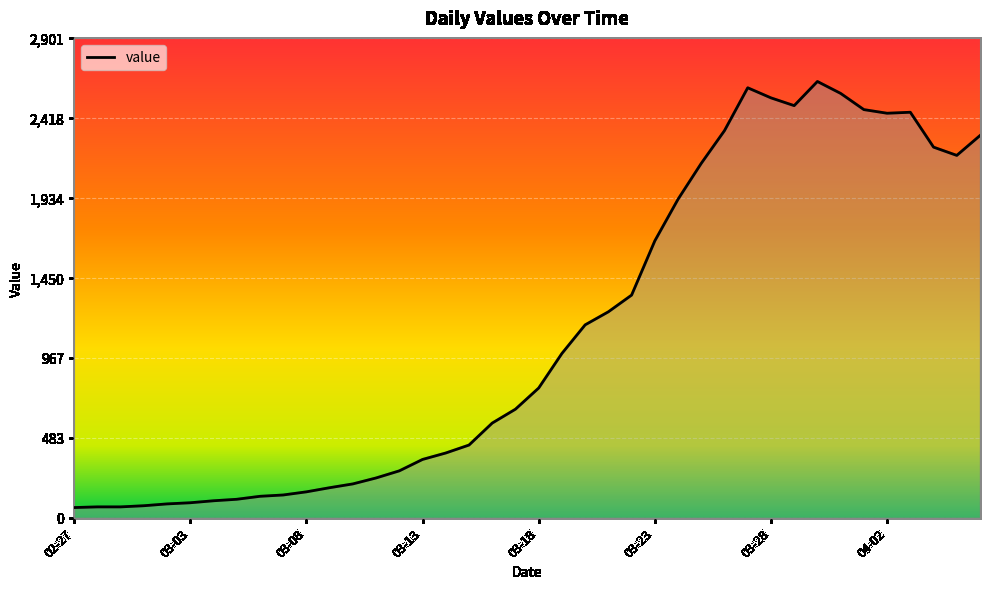

What is the difference between the maximum and minimum values?

2577